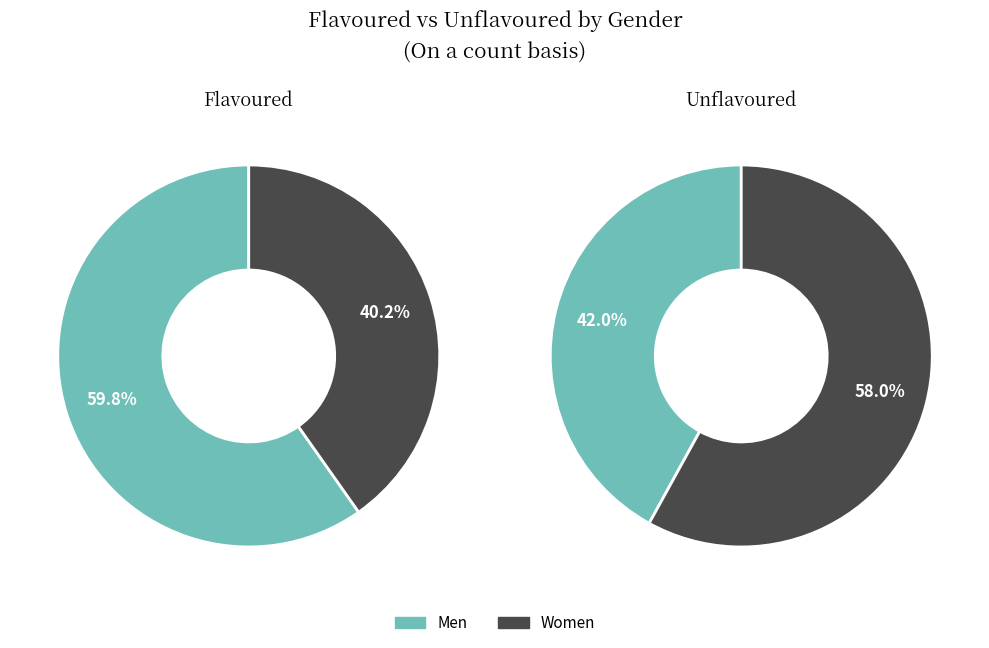

Rank the categories by Unflavoured value from lowest to highest.

Men, Women